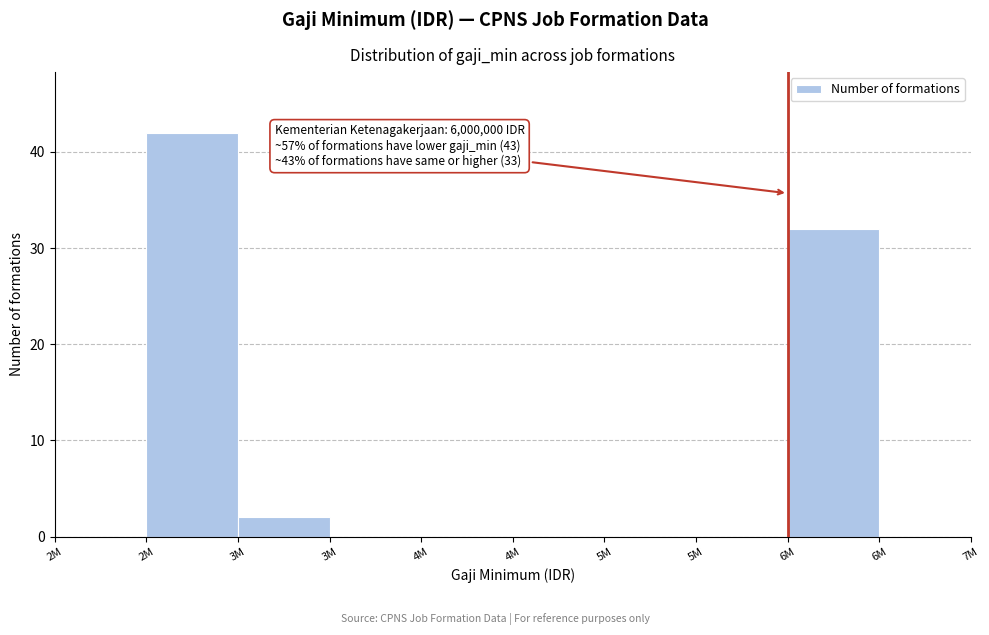

How many series are shown in this chart?

1